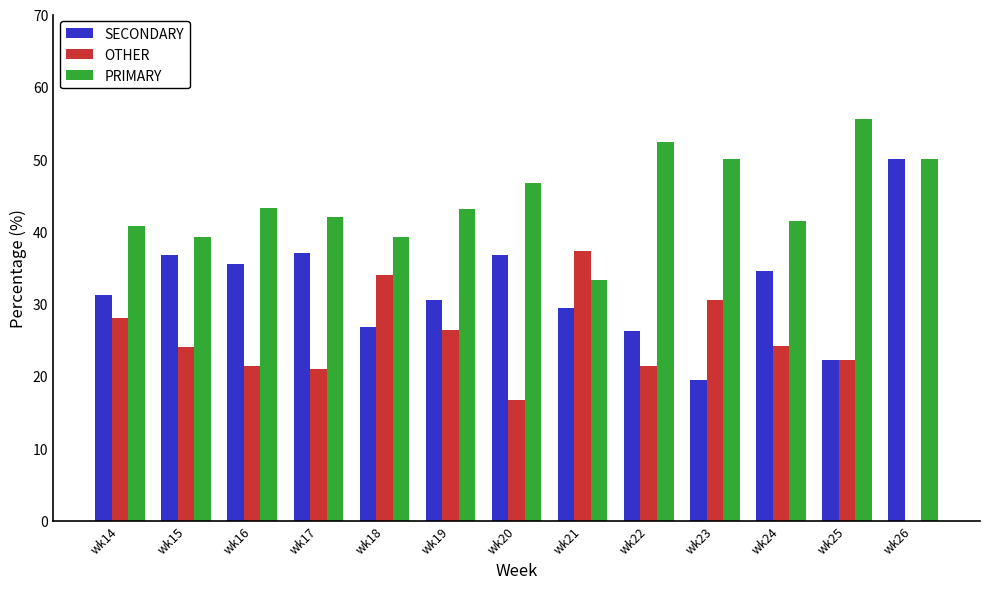

Where is OTHER nearest to the value 18?

wk20